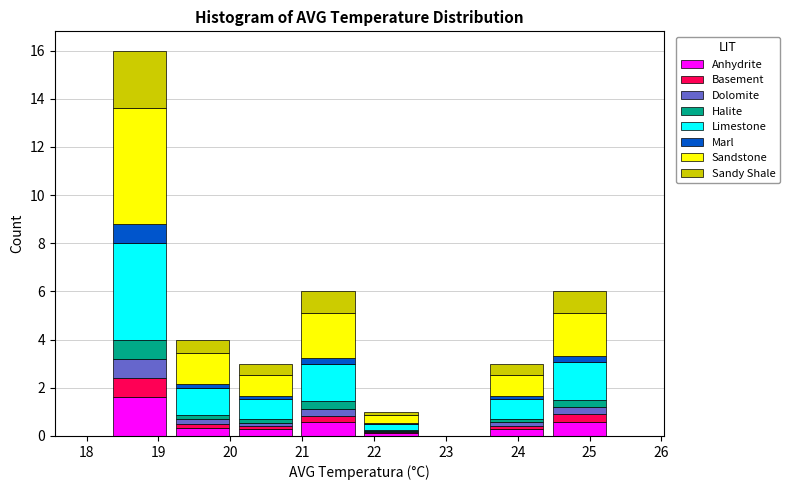

What is the total height of the stacked bar covering 21.8 to 22.7 on the x-axis? Neither the bar edges nor the heights are printed on the chart, so give them approximately, as read against the axes.

1